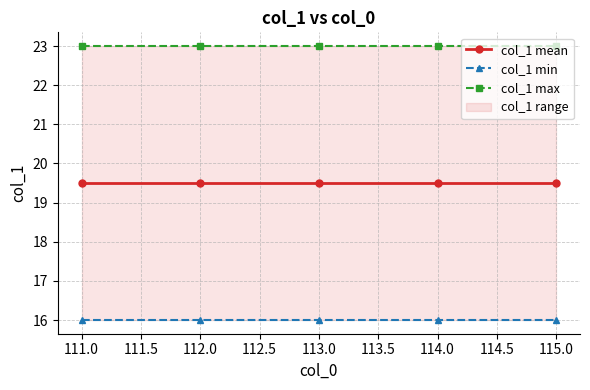

The col_1 mean series shows 19.5 at 114.0. True or false?

True